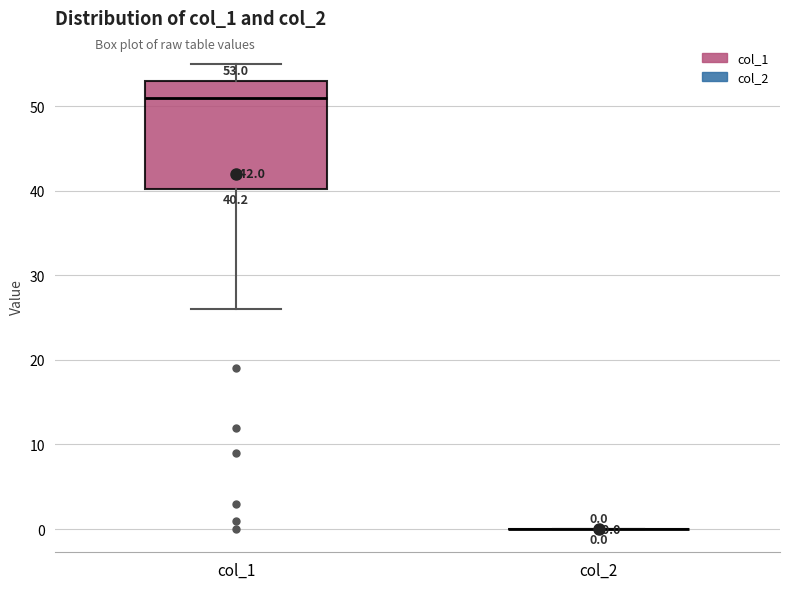

Comparing the boxes themselves (not the whiskers), which one is the tallest?

col_1